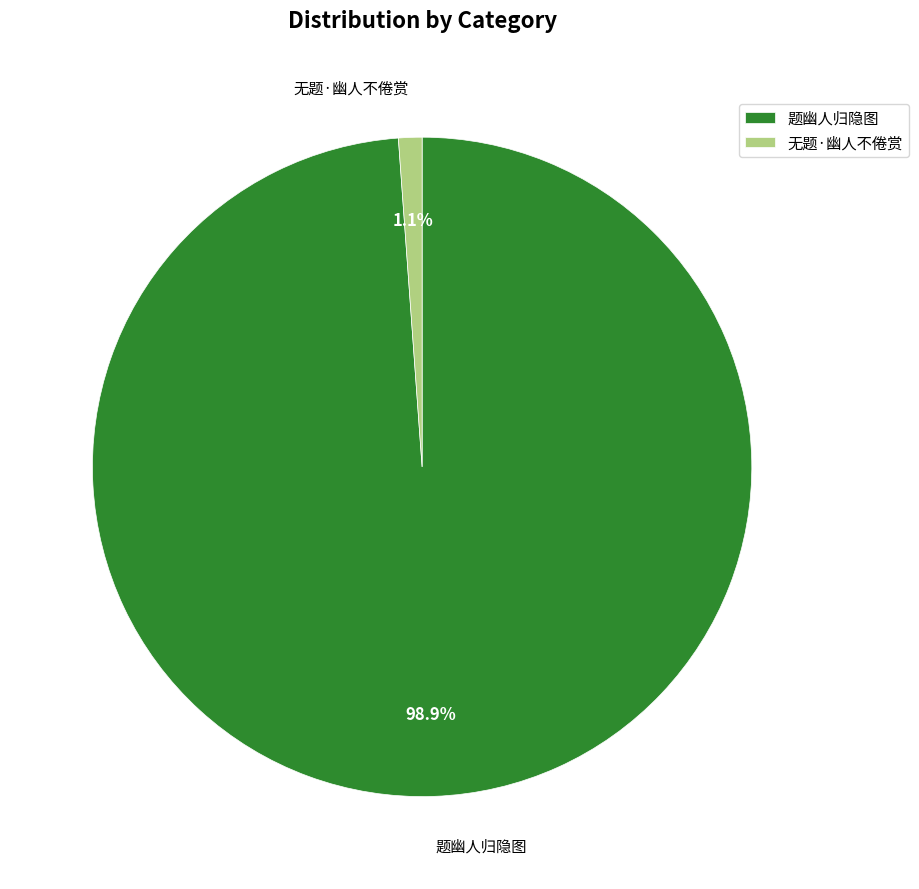

To the nearest percent, what is the difference between the 题幽人归隐图 and 无题·幽人不倦赏 slice percentages?

98%